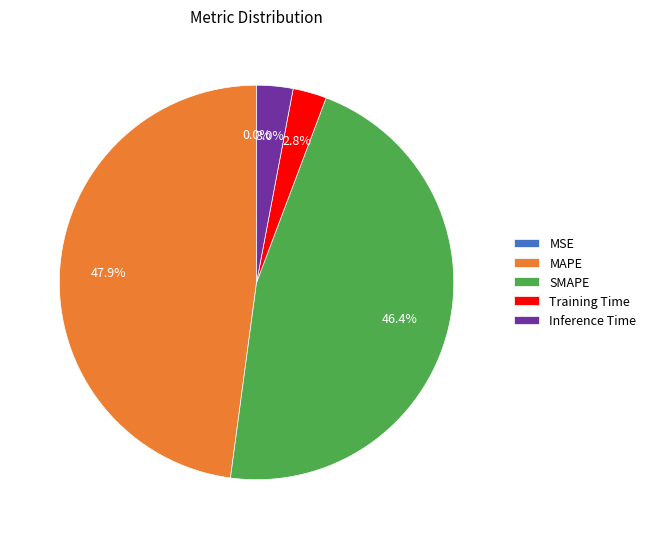

Does any single category account for the majority?

No